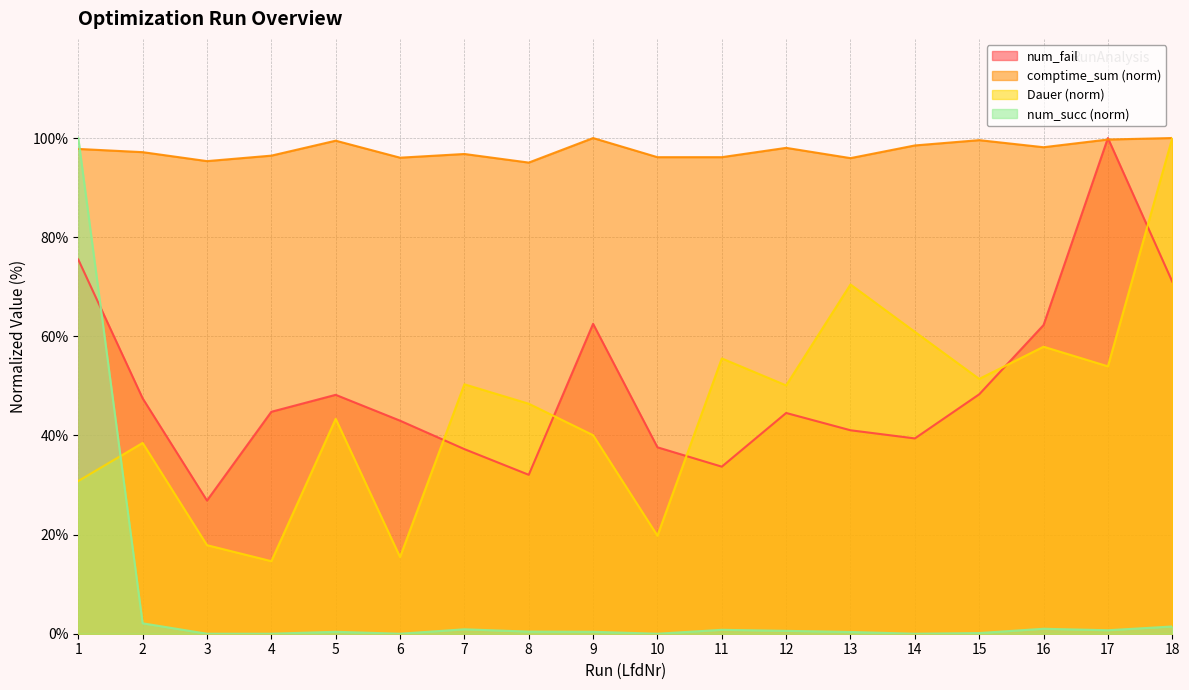

True or false: num_succ and Dauer cross at least once.

True